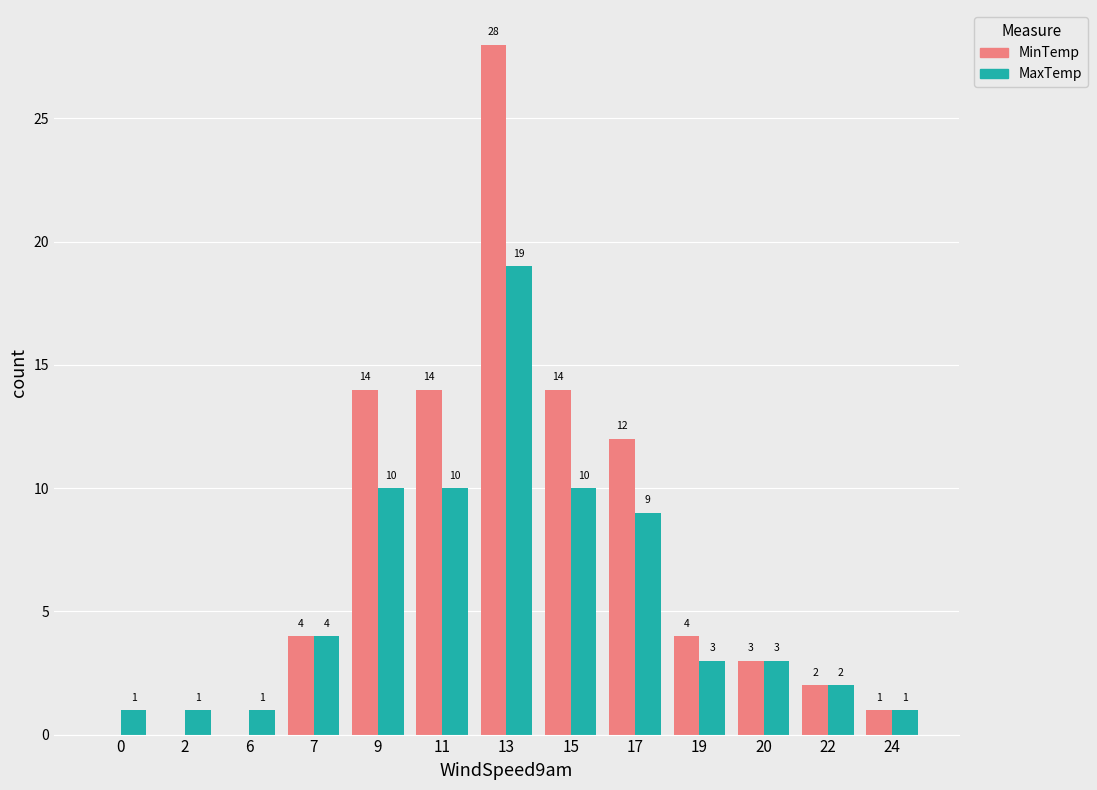

What is the difference between the MaxTemp values at 20 and 15?

7